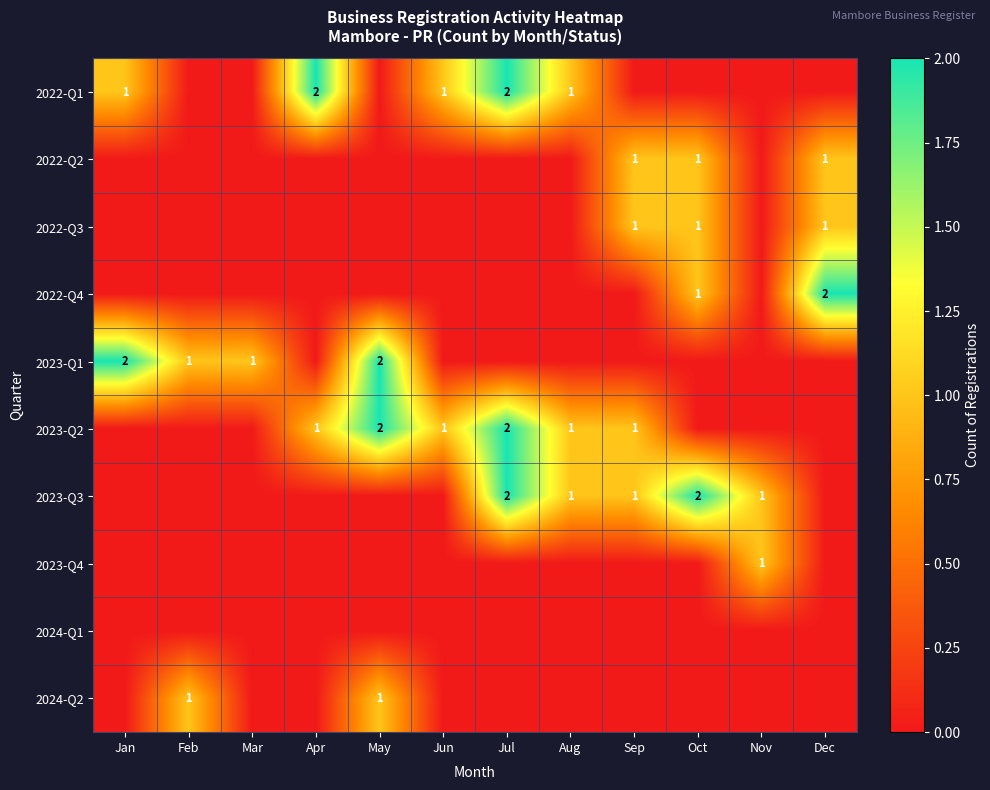

Is it true that 2023-Q3 equals 1 at Aug?

True